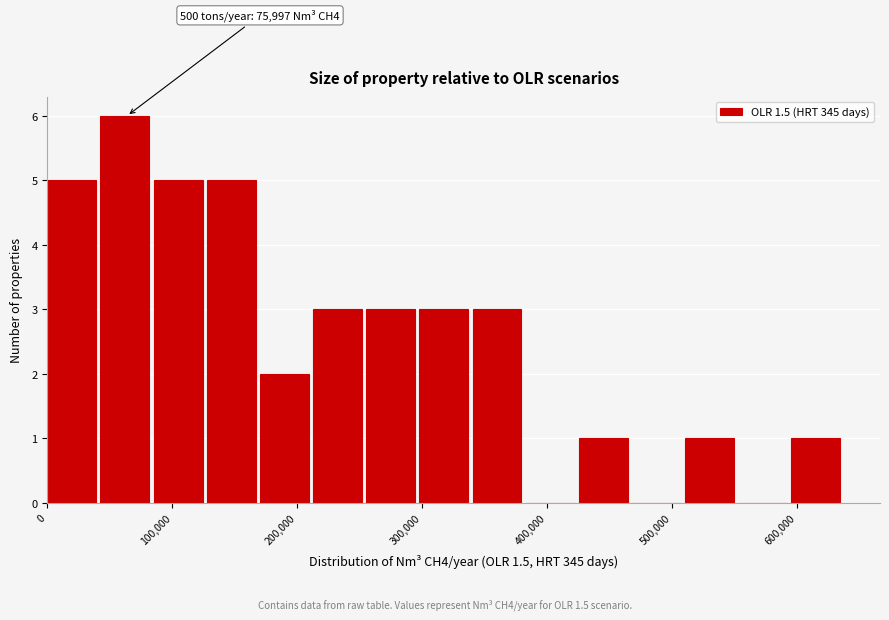

Over which range of the x-axis is the bar tallest?

40000 to 90000